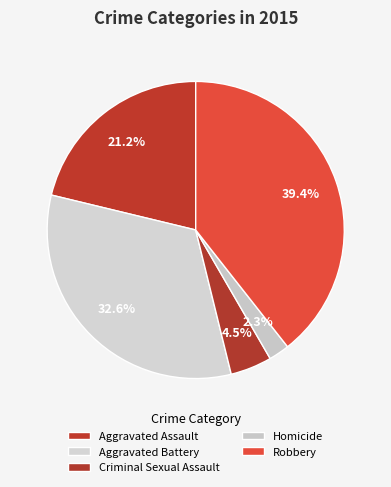

Does any single category account for the majority?

No